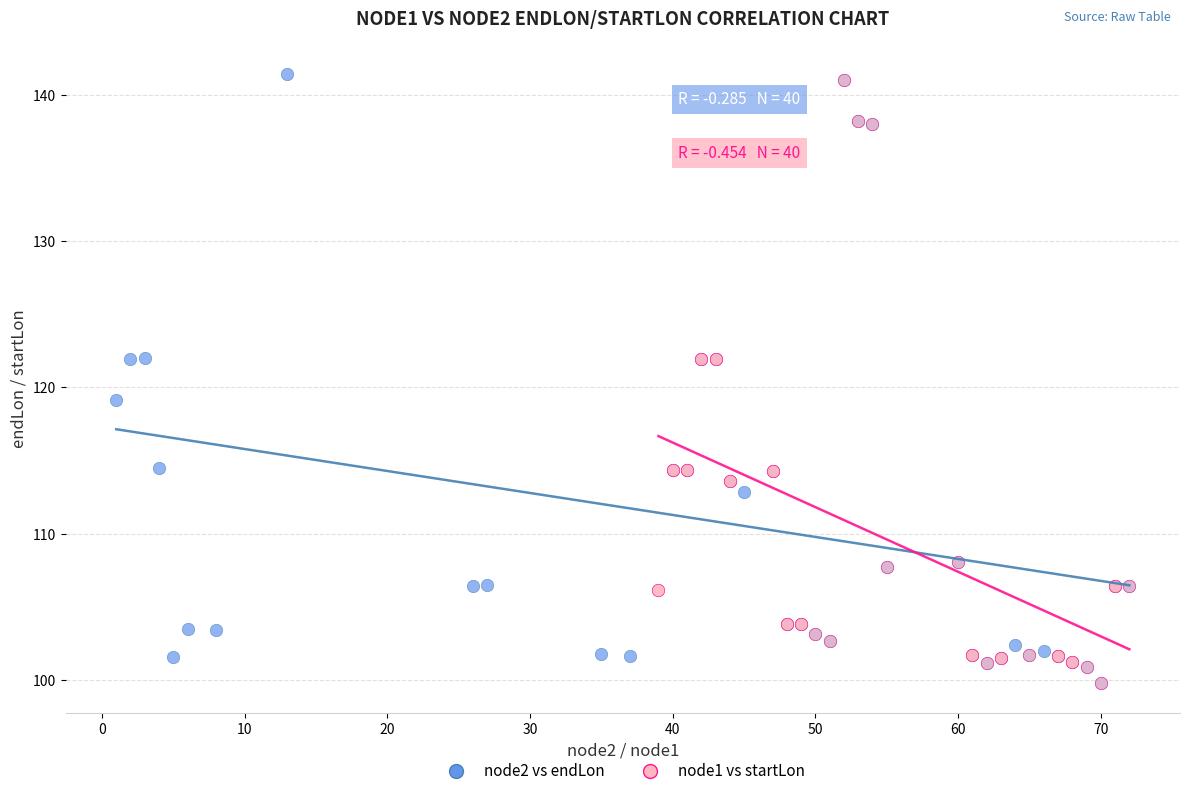

What are all the series names shown in the legend?

node2 vs endLon, node1 vs startLon